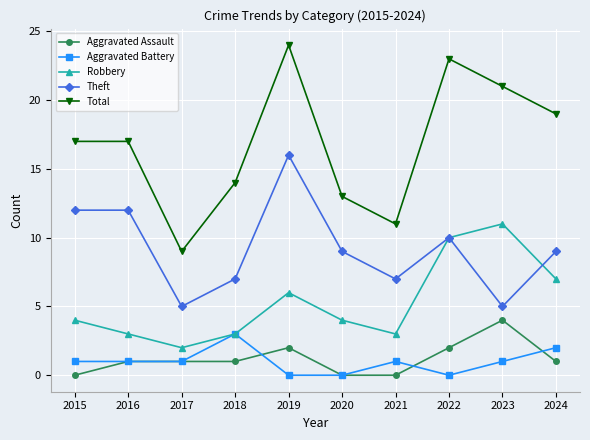

Reading right to left, extract all data points from this chart.

Aggravated Assault: 1	4	2	0	0	2	1	1	1	0
Aggravated Battery: 2	1	0	1	0	0	3	1	1	1
Robbery: 7	11	10	3	4	6	3	2	3	4
Theft: 9	5	10	7	9	16	7	5	12	12
Total: 19	21	23	11	13	24	14	9	17	17